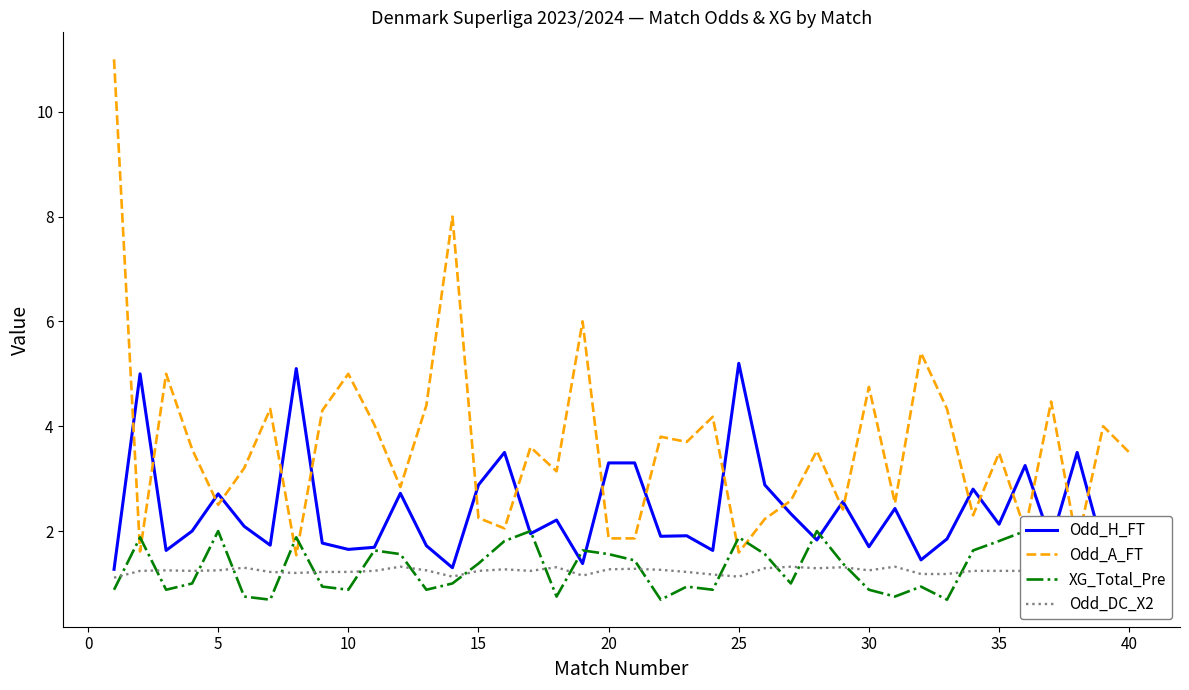

Read the Odd_H_FT value at 15.

2.9